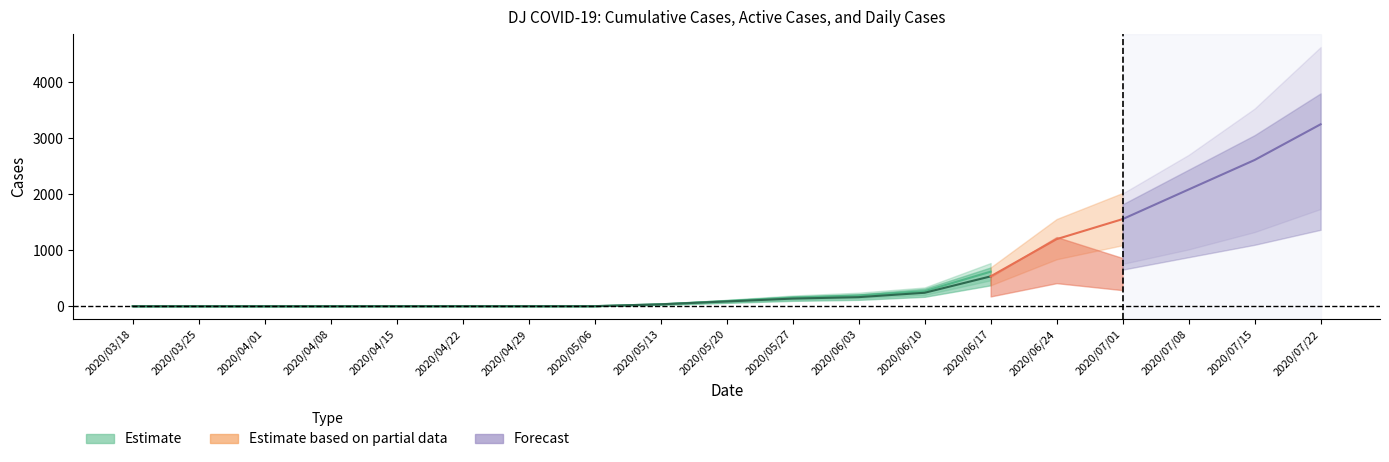

True or false: cases_active and cases cross at least once.

False